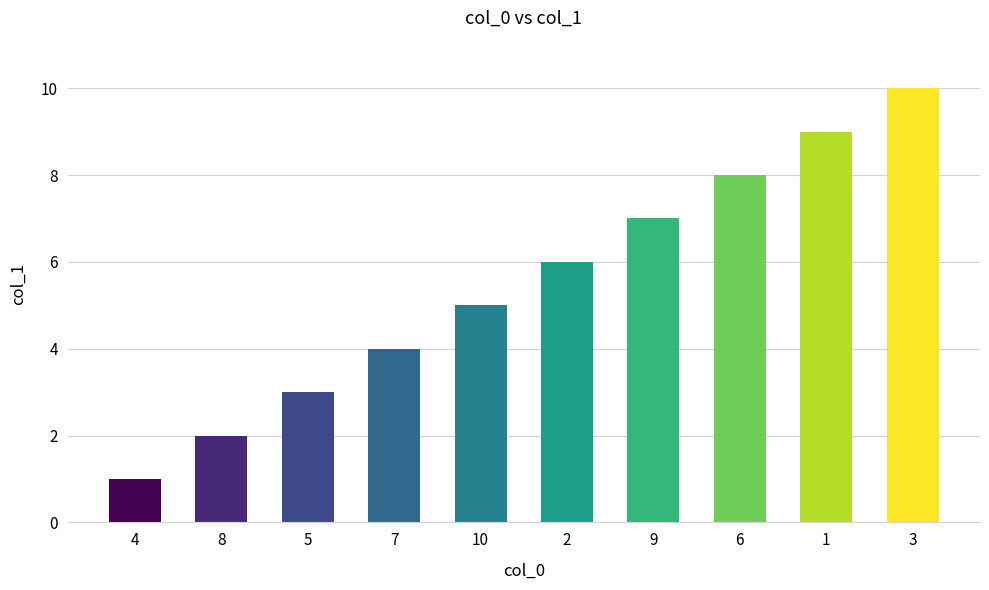

Is it true that the value at 1 is 3?

False